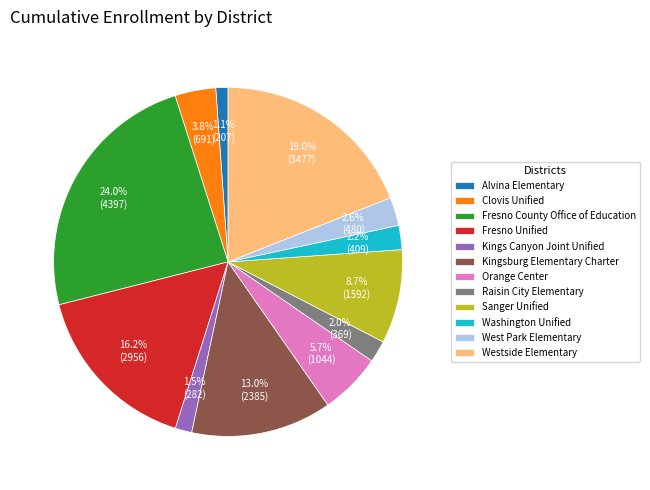

True or false: Alvina Elementary accounts for 1% of the total.

True